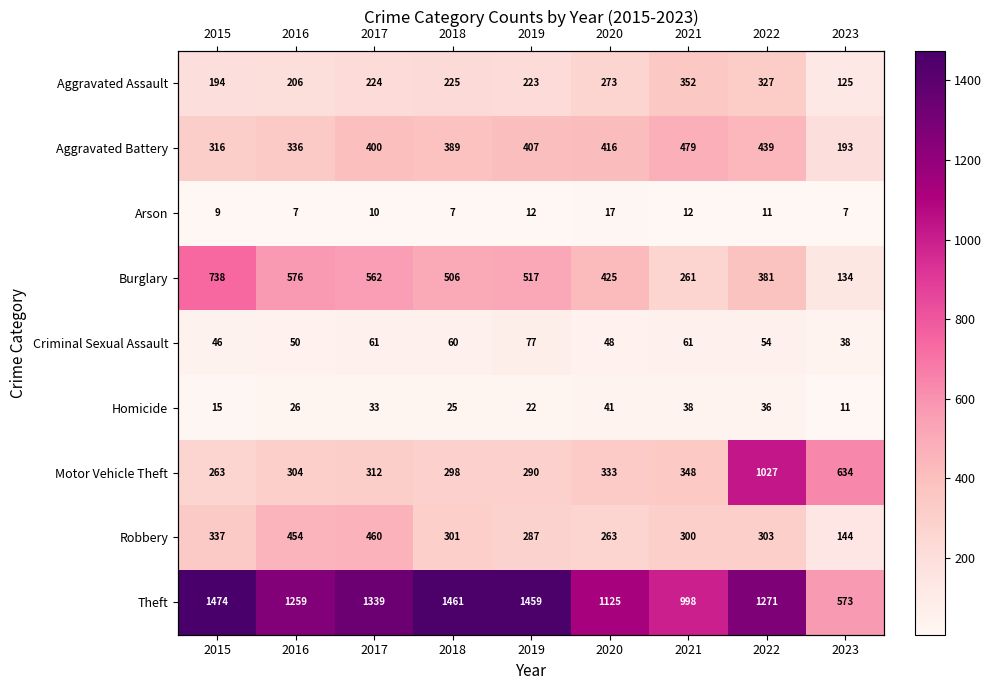

What is the difference between the Theft values at 2016 and 2021?

261